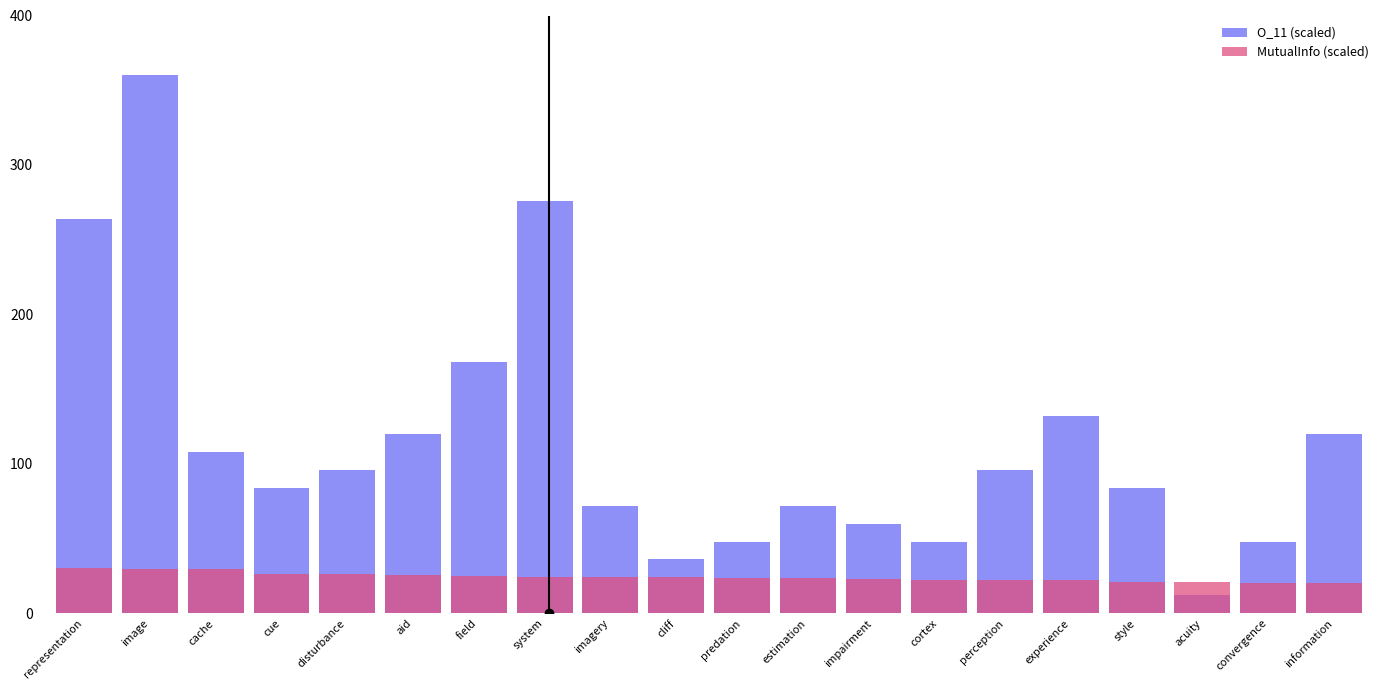

What is the highest value of the MutualInfo (scaled) series?

30.2